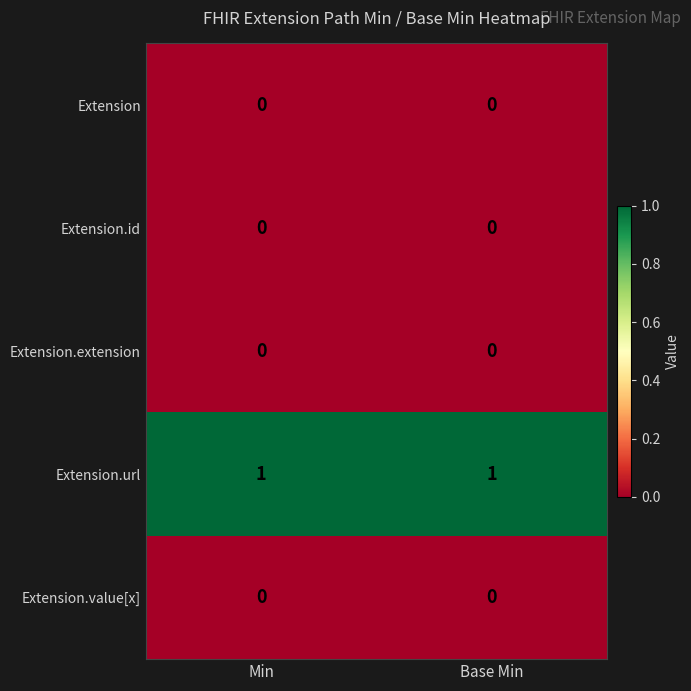

What is the maximum value shown in the chart?

1